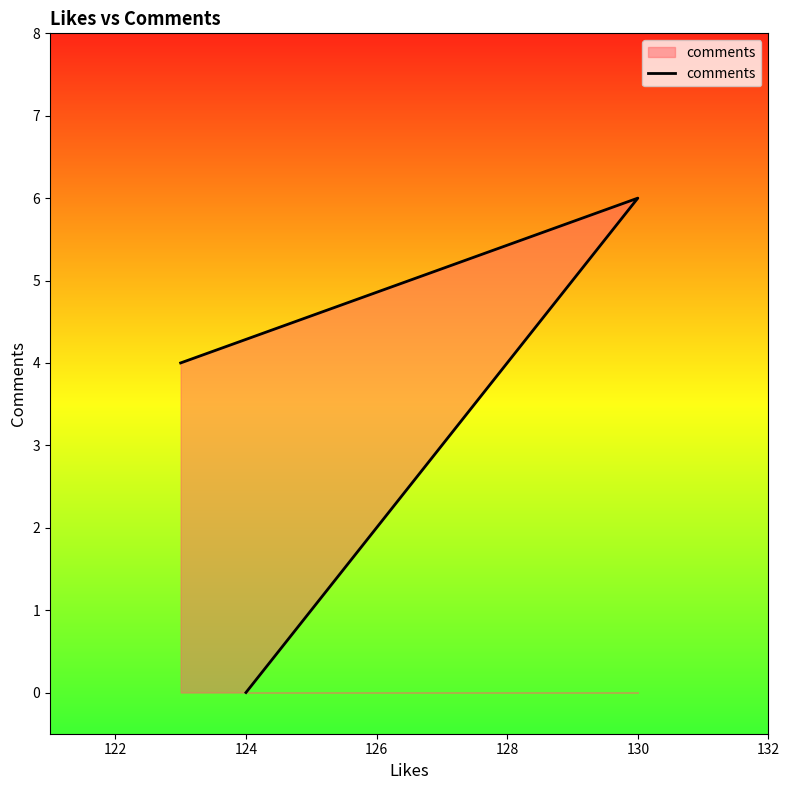

What is the change in value from 120 to 122?

+2